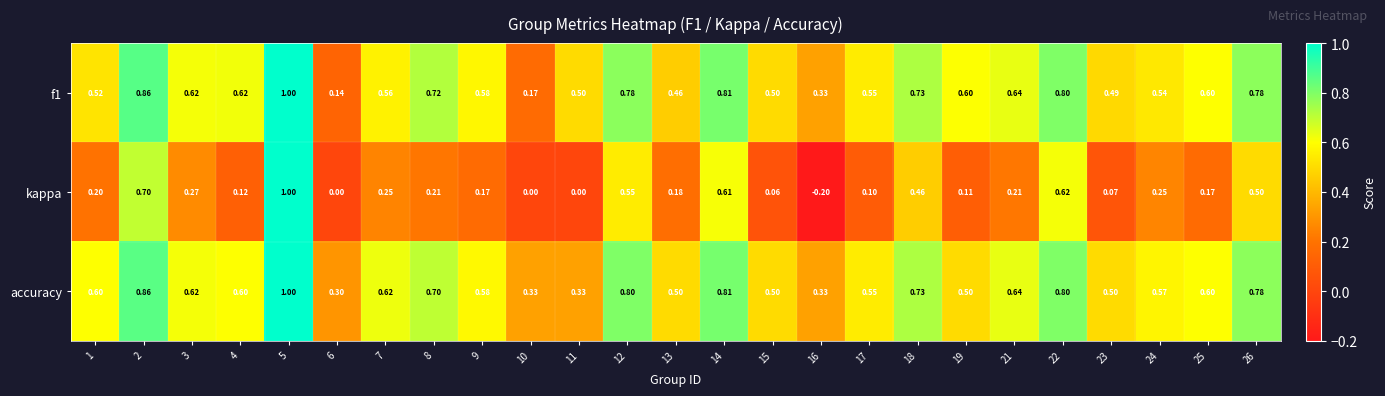

Between 13 and 22, which series saw the biggest shift?

kappa